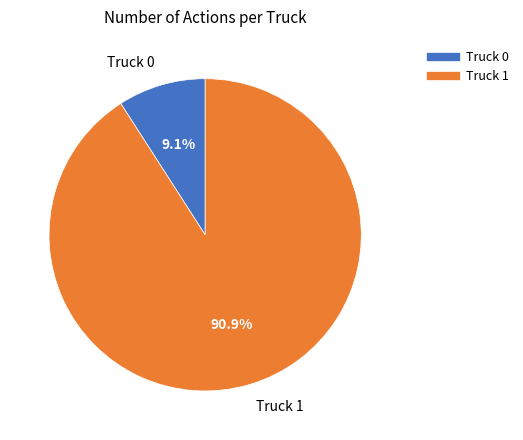

To the nearest percent, what is the difference between the largest and smallest slice percentages?

82%